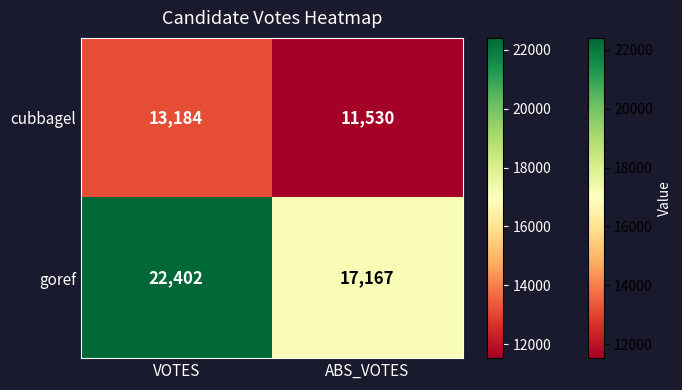

Reading left to right, extract all data points from this chart.

cubbagel: VOTES=13184	ABS_VOTES=11530
goref: VOTES=22402	ABS_VOTES=17167